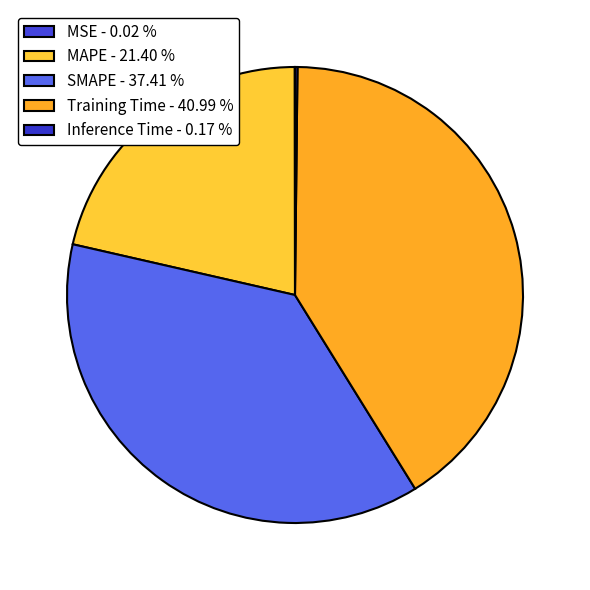

Which slice is the smallest?

MSE